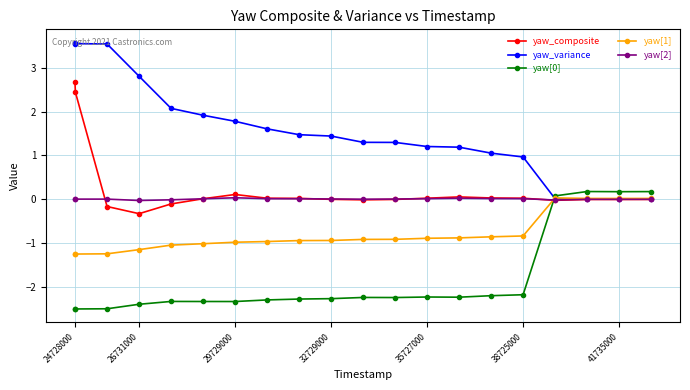

What is the value of the yaw[0] point at the 16th from the left?

-2.2